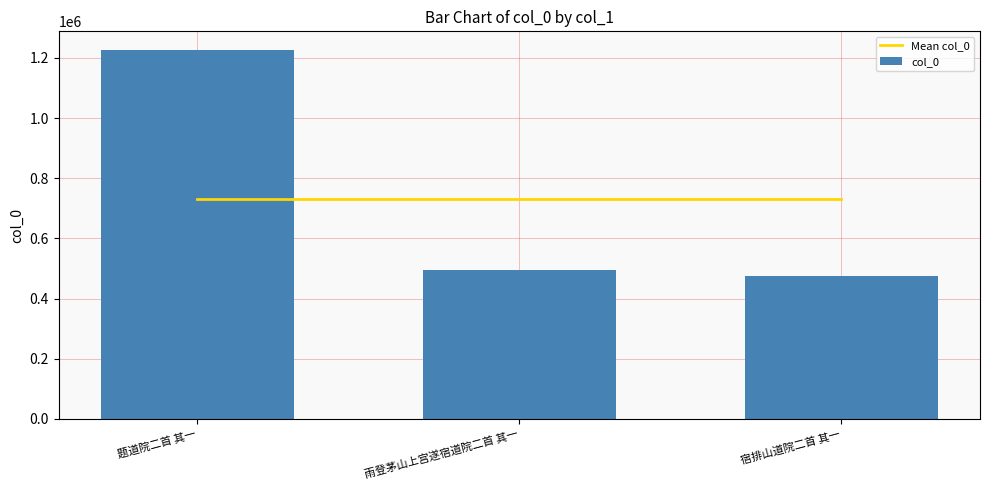

What is the sum of the col_0 values at 雨登茅山上宫遂宿道院二首 其一 and 宿排山道院二首 其一?

971236